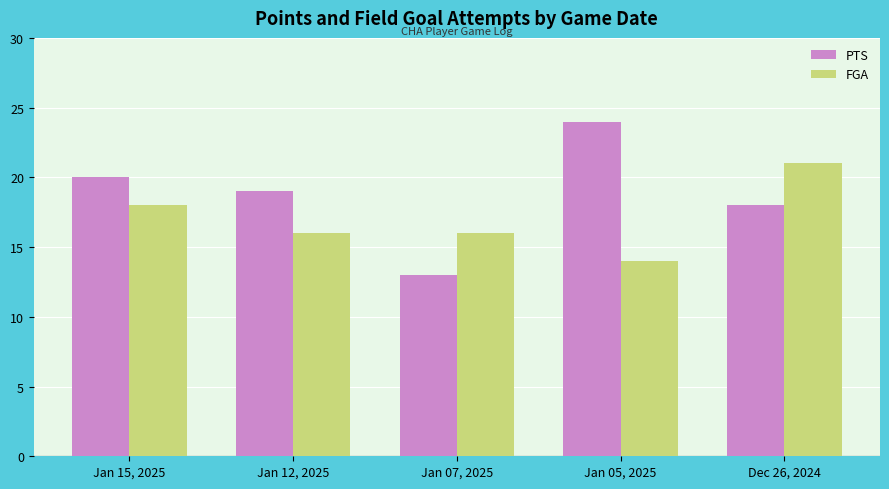

Is the value of PTS at Dec 26, 2024 greater than the value of FGA at Jan 12, 2025?

Yes